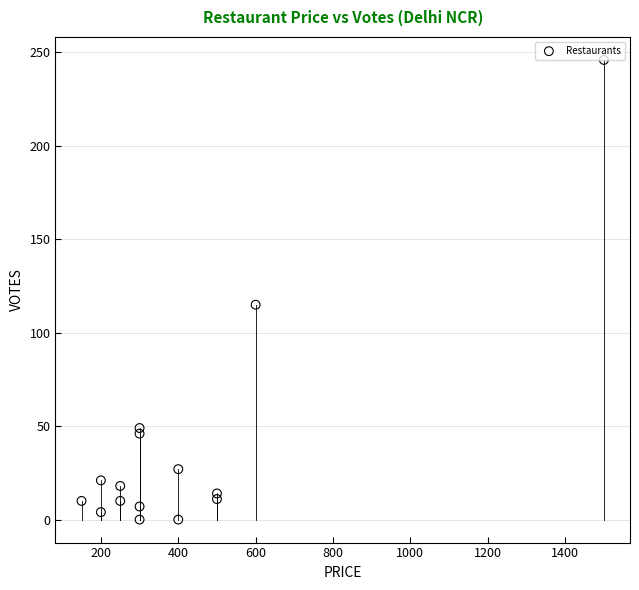

What is the range of Y values (max minus min)?

246